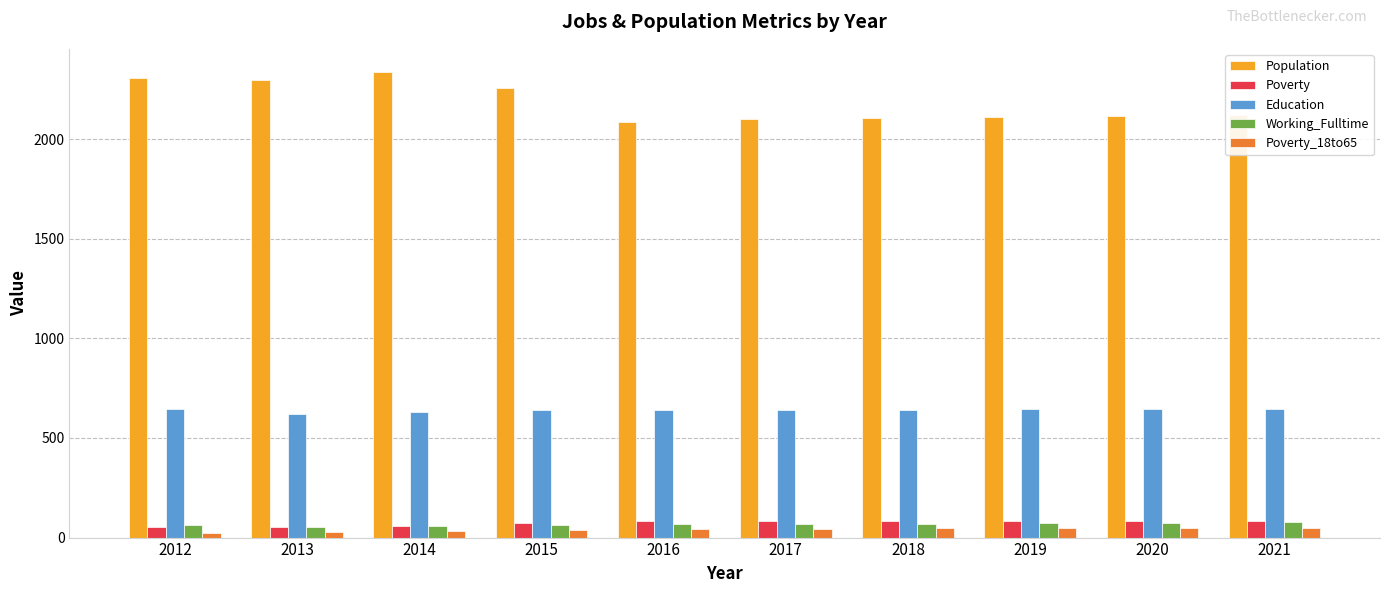

What is the difference between the highest and lowest values at 2017?

2055